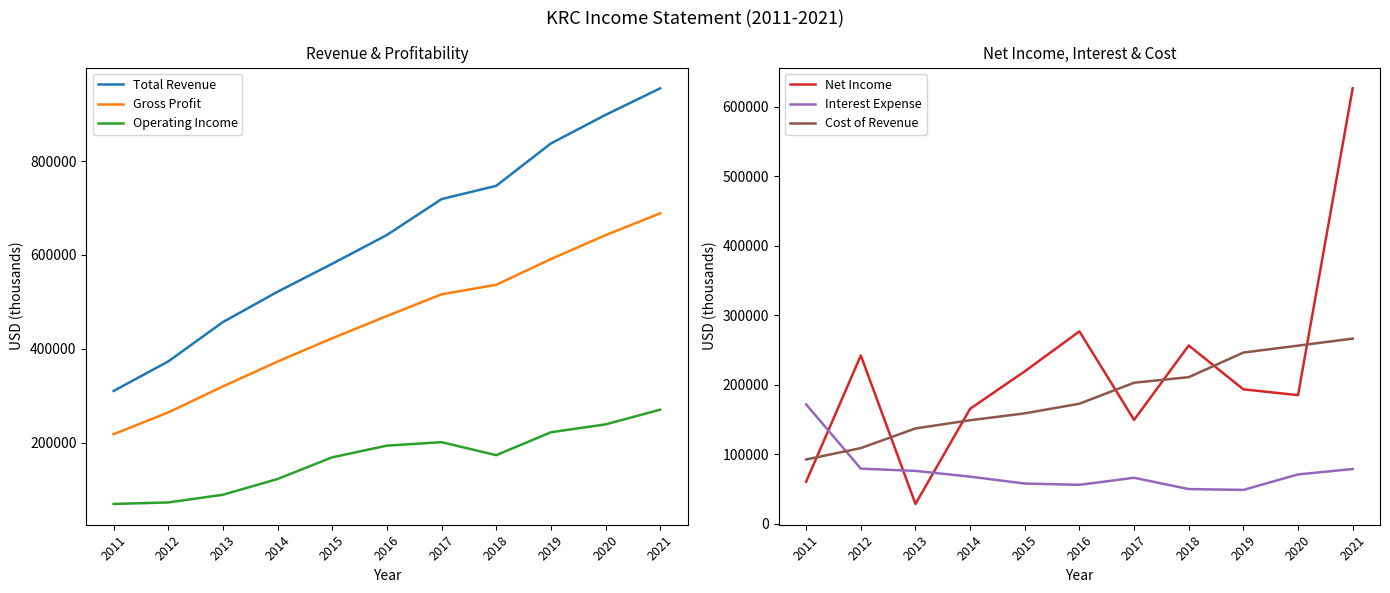

What is the difference between the Interest Expense values at 2020 and 2021?

7800